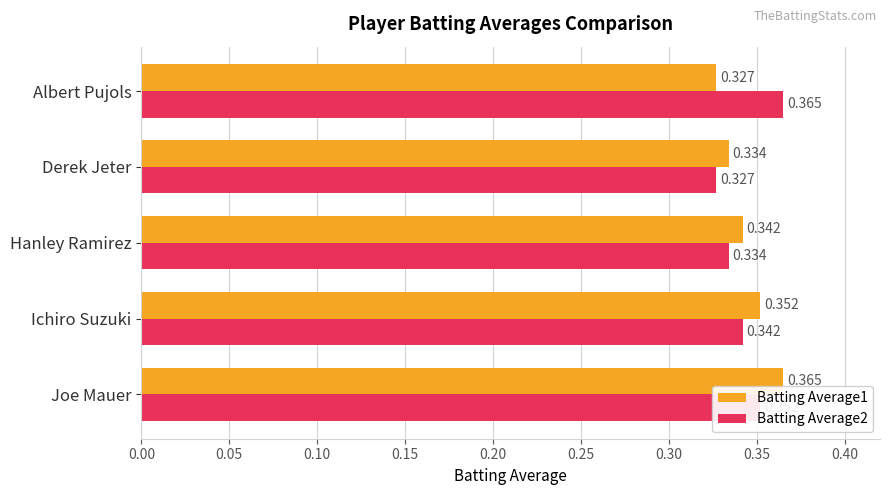

At which category is the sum across all series the highest?

Joe Mauer